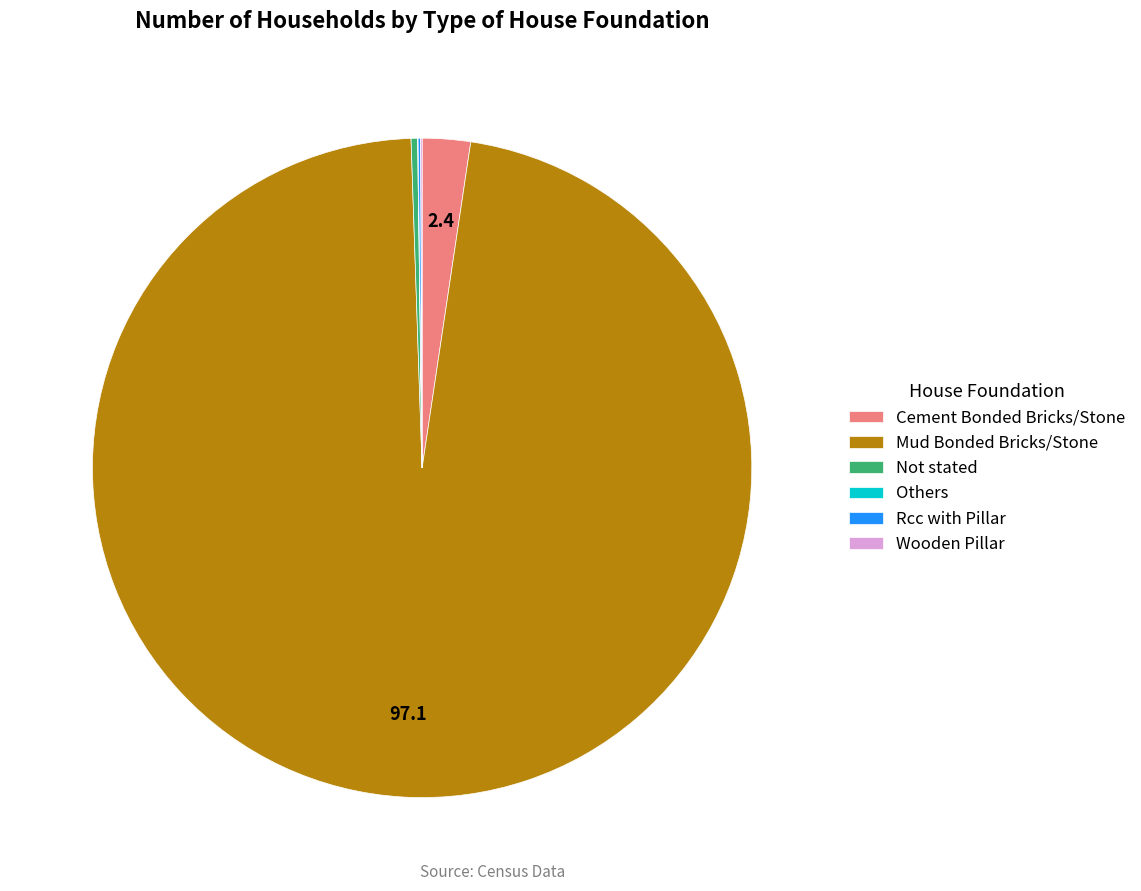

What is the ratio of the value at Cement Bonded Bricks/Stone to the value at Not stated?

7.5